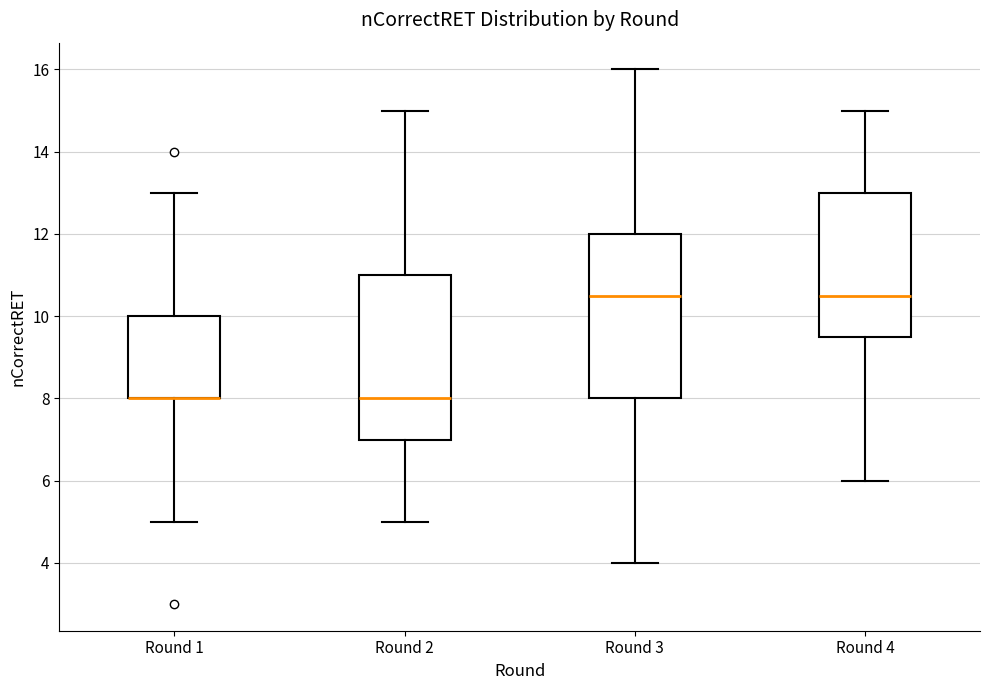

Reading left to right, read every box against the y-axis: the position of its median line, the range the box covers, and the ends of its whiskers. The values are not printed on the chart, so give them approximately, as read against the axis.

Round 1: median 8.0 (drawn on the box's lower edge), box 8.0 to 10.0, whiskers 5.0 to 13.0
Round 2: median 8.0, box 7.0 to 11.0, whiskers 5.0 to 15.0
Round 3: median 10.6, box 8.0 to 12.0, whiskers 4.0 to 16.0
Round 4: median 10.6, box 9.6 to 13.0, whiskers 6.0 to 15.0